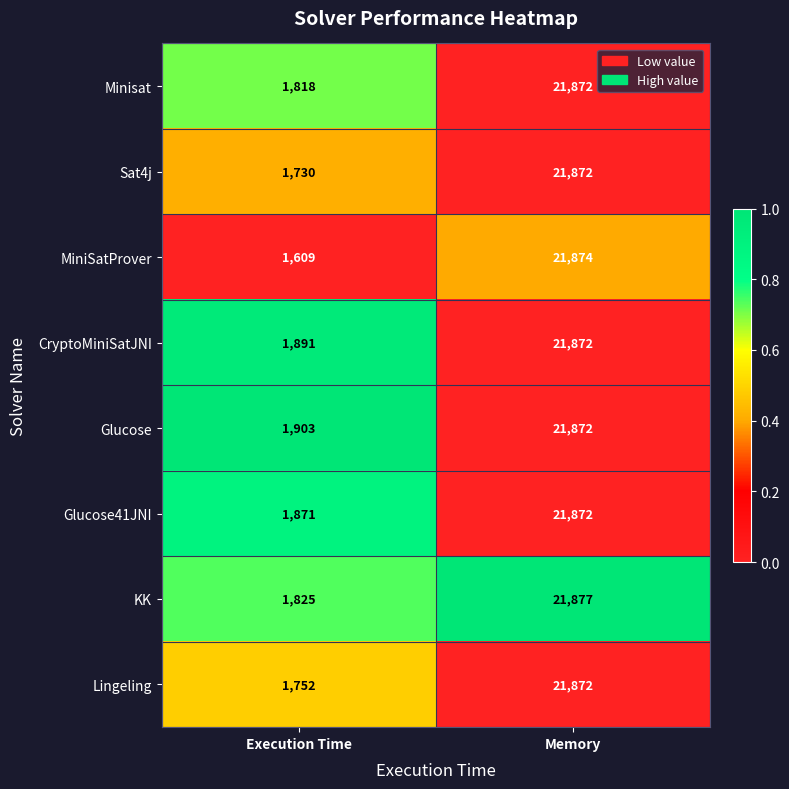

What value does the Glucose41JNI series have at Execution Time?

1871